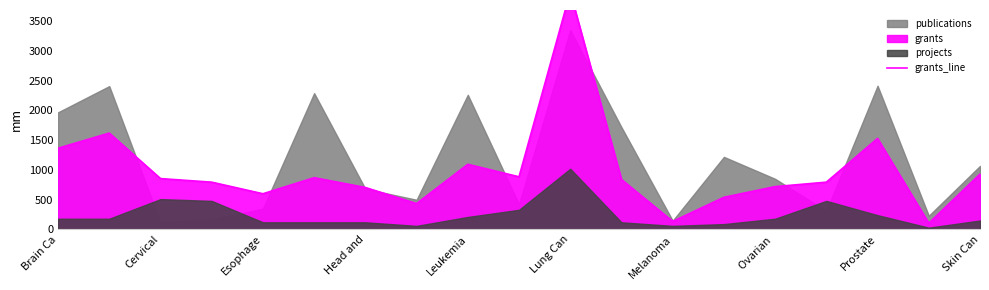

What is the difference between the maximum and minimum values?

3885